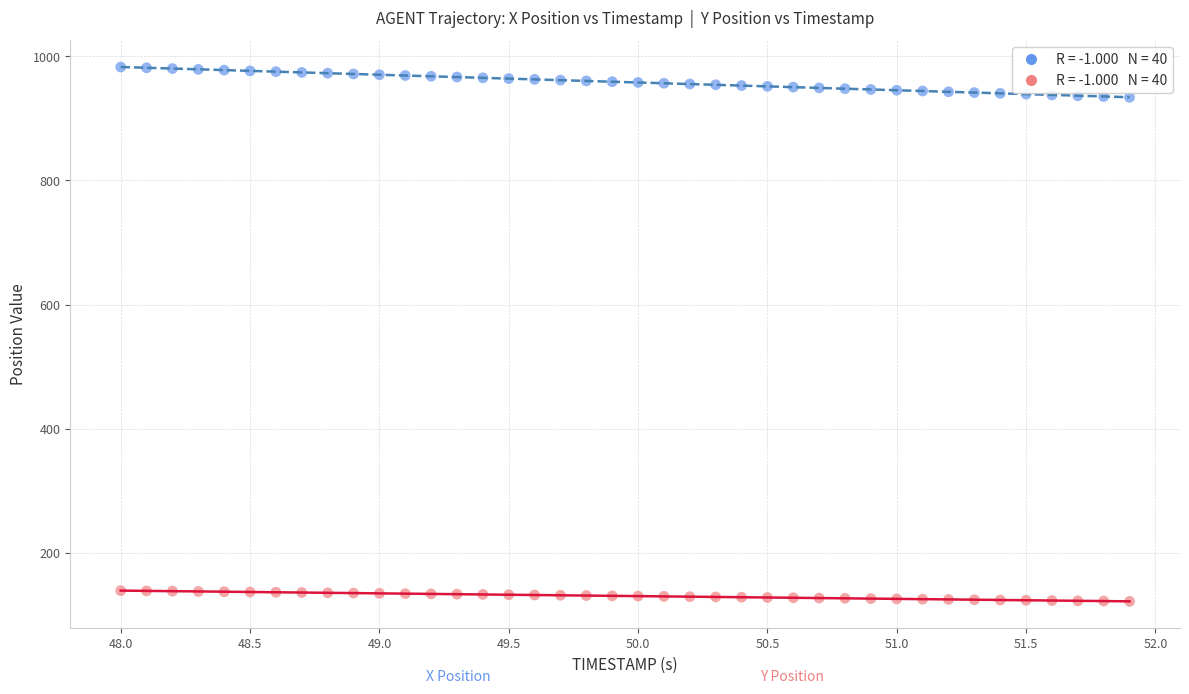

Across all data points, what is the range of Y values (max minus min)?

860.8